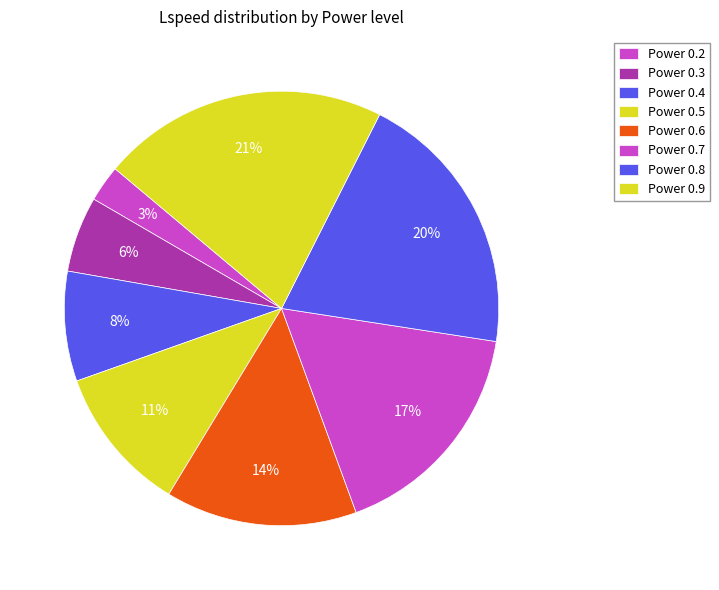

Which slice is the largest?

0.9